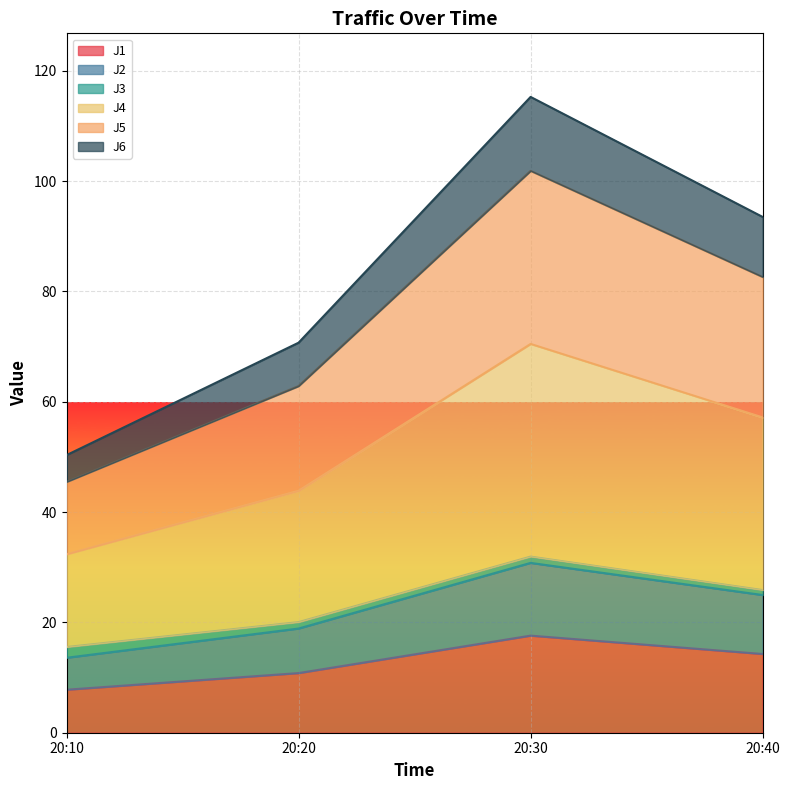

Which series has the widest spread of values?

J4